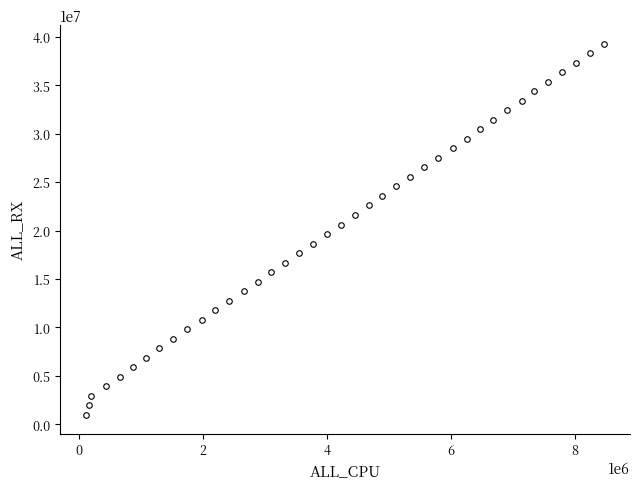

What is the difference between the maximum and minimum values?

38305744